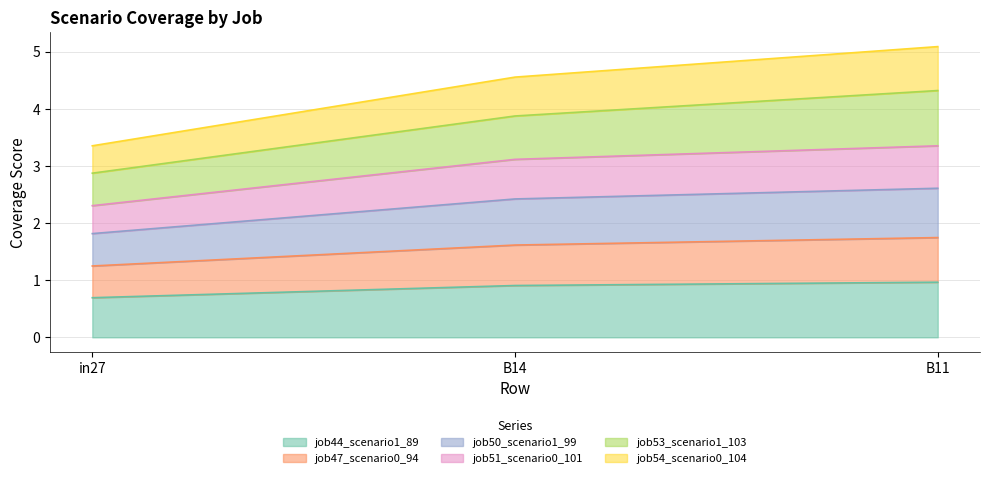

Which label corresponds to the smallest value in the chart?

in27